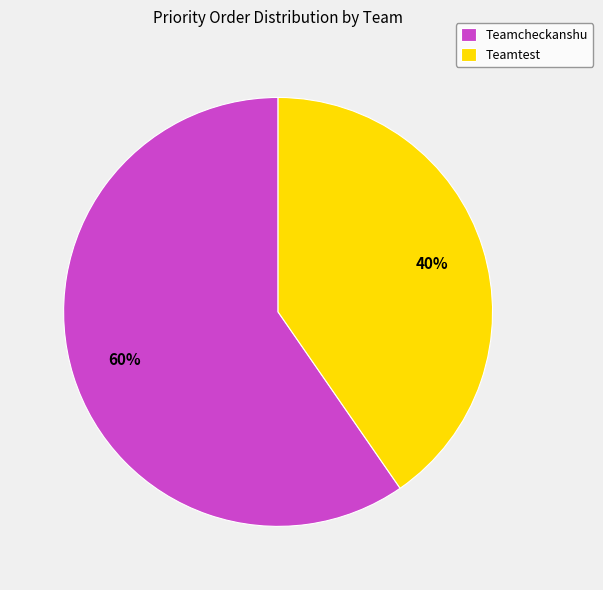

True or false: Teamcheckanshu accounts for 47% of the total.

False